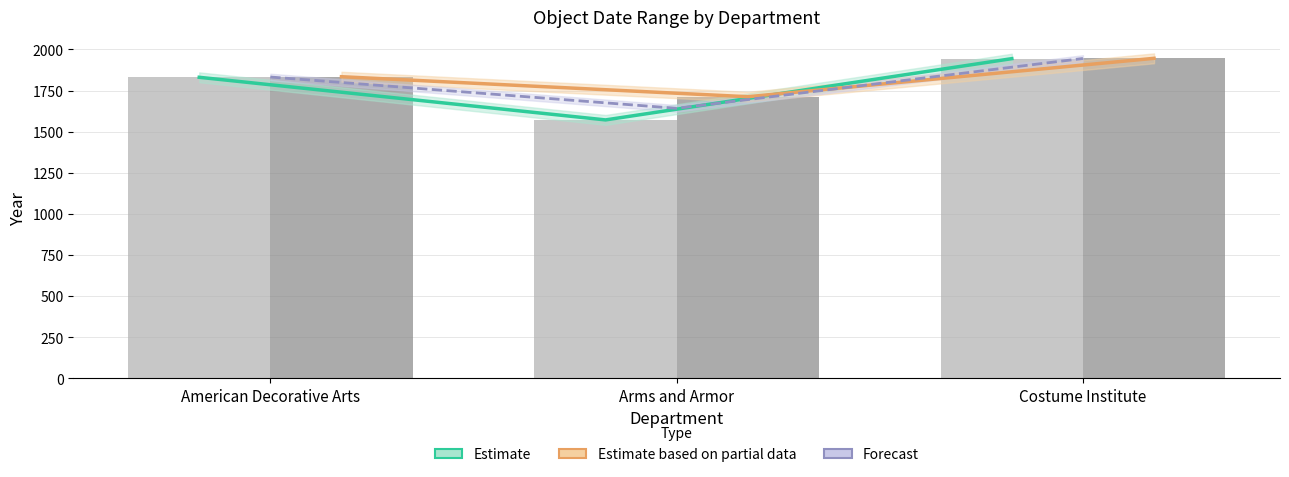

At which label is Object End Date closest to 1828?

American Decorative Arts